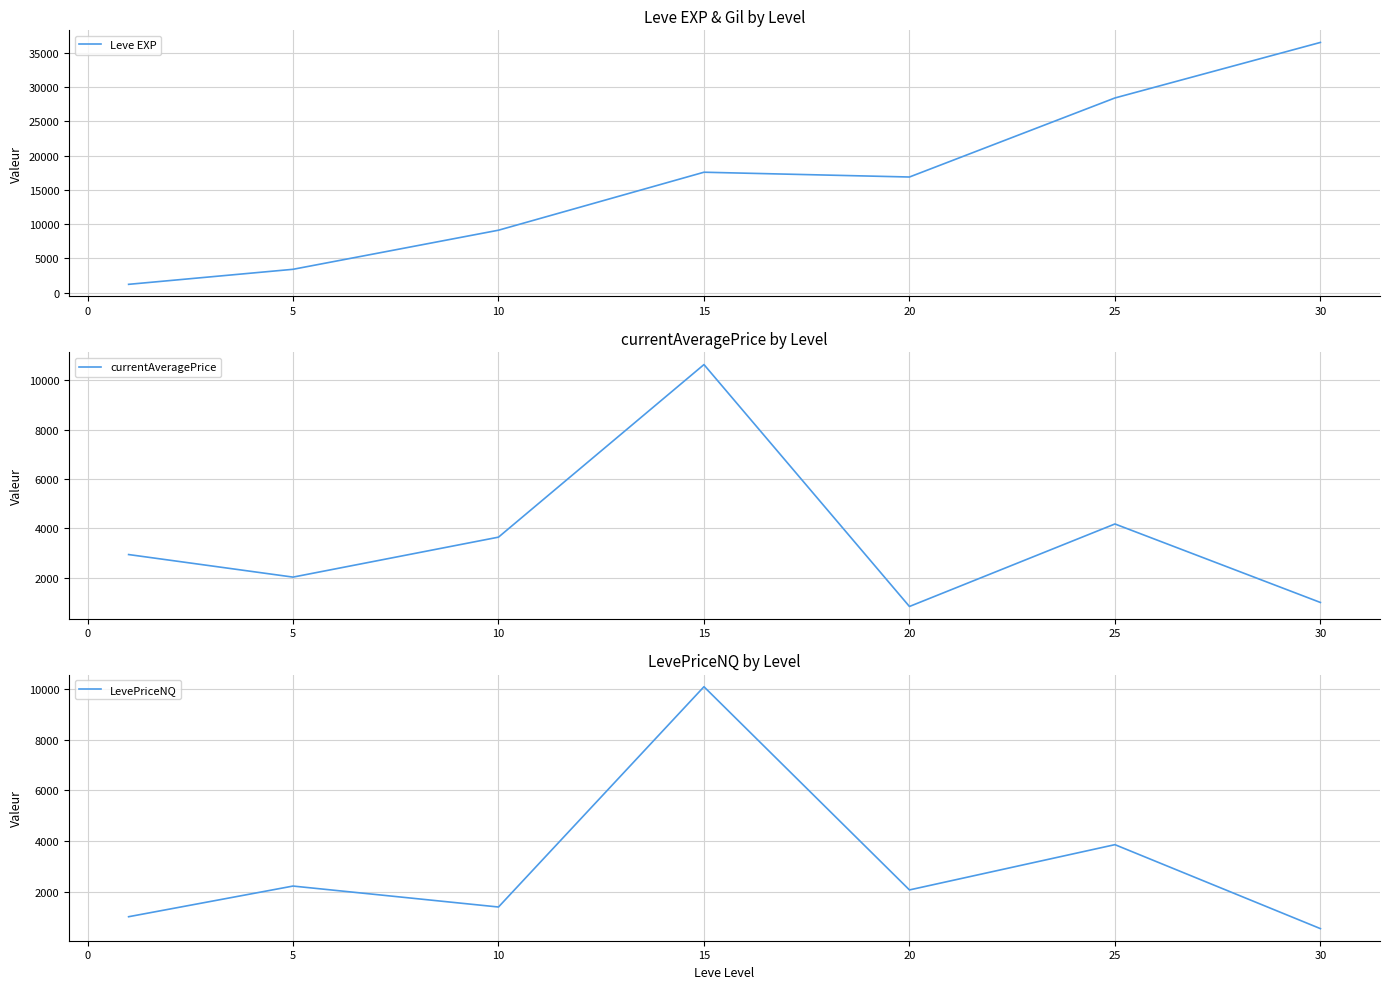

True or false: currentAveragePrice has more than 0 interior local peaks.

True